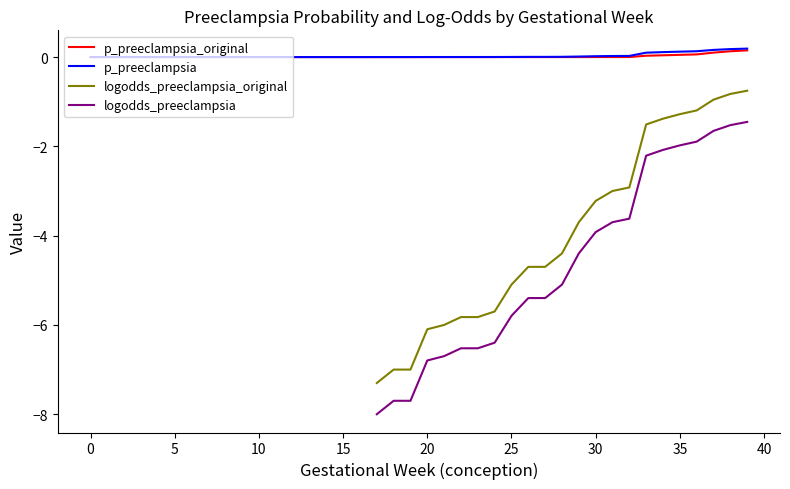

Which category has the highest value in the p_preeclampsia_original series?

39